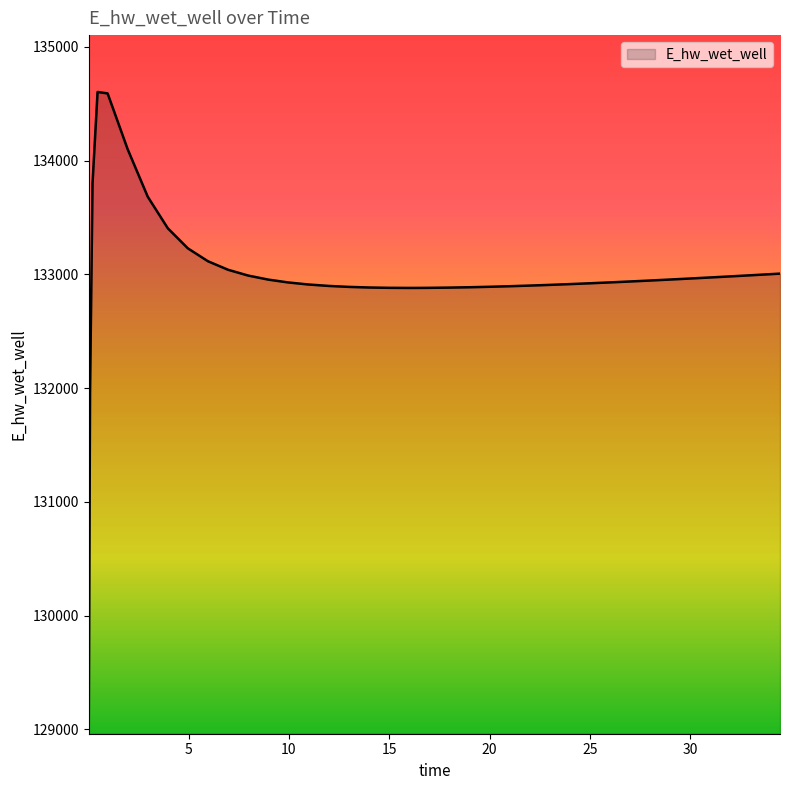

What is the smallest value displayed?

129061.3